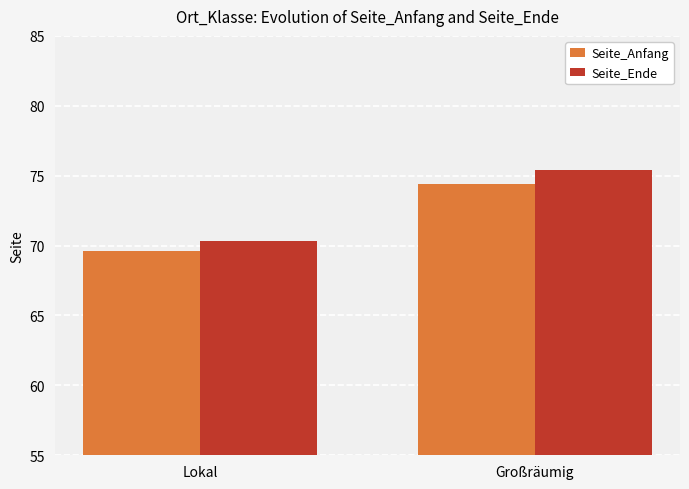

List the series in order of their peak value, highest first.

Seite_Ende, Seite_Anfang